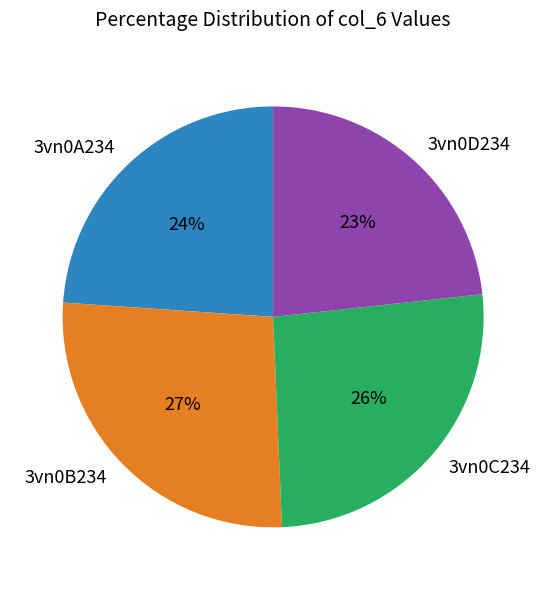

True or false: 3vn0B234 accounts for 32% of the total.

False